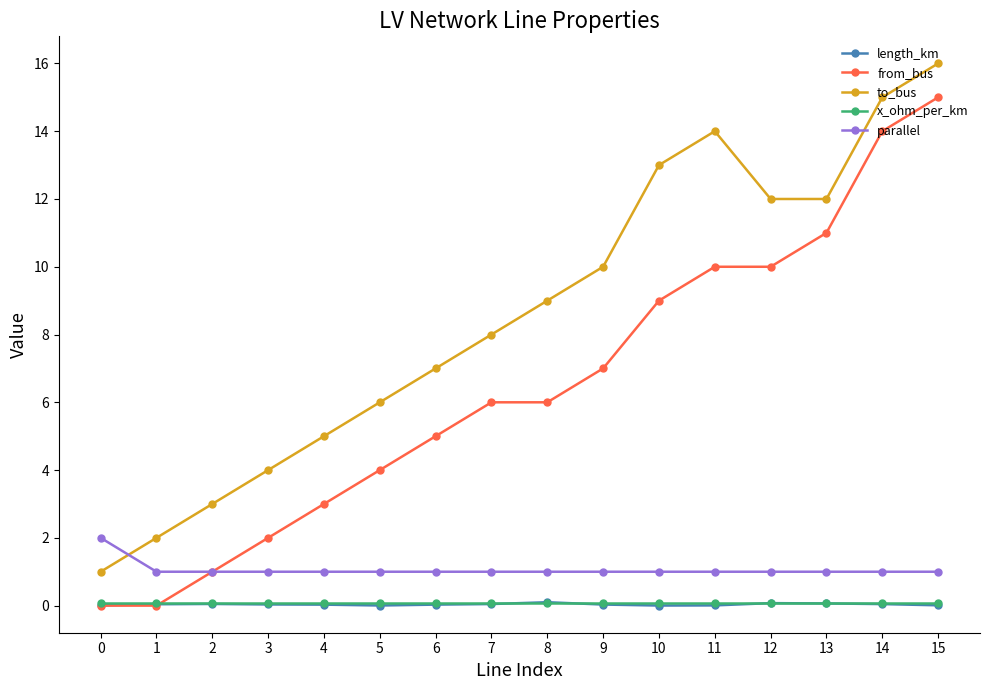

What is the lowest value of the to_bus series?

1.0